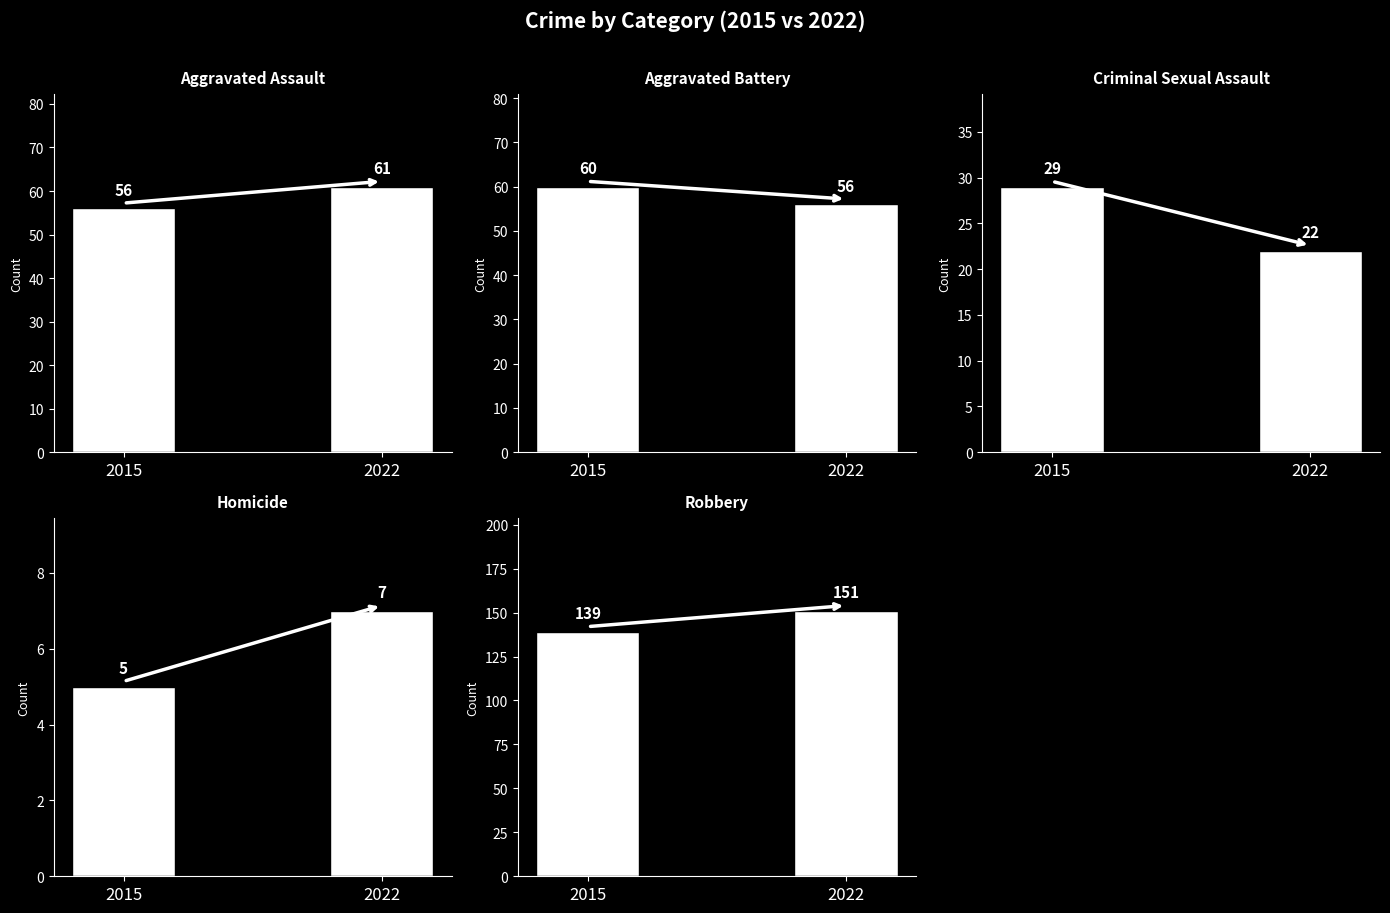

Which series has the largest range (max minus min)?

Robbery